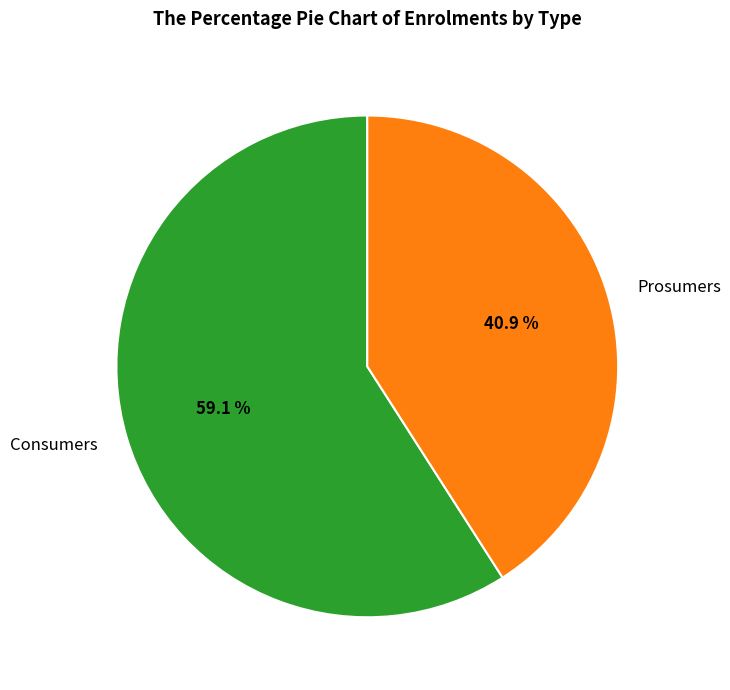

To the nearest percent, what is the difference between the largest and smallest slice percentages?

18%